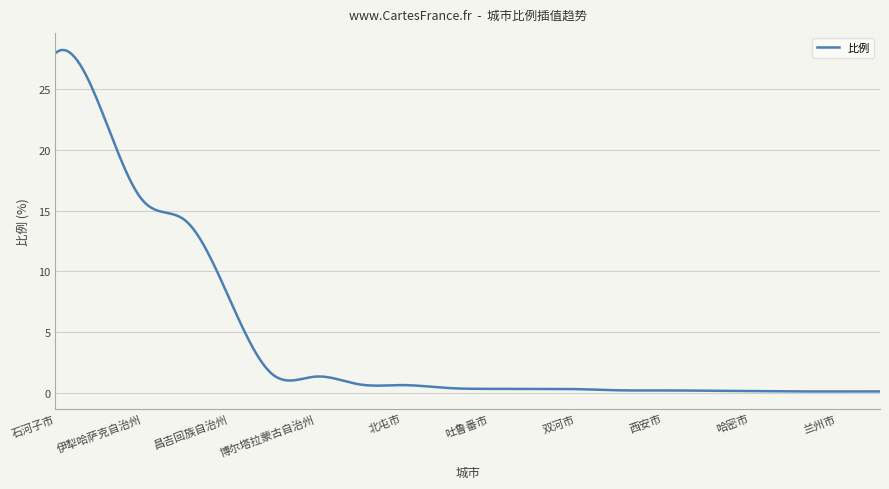

What is the difference between the second highest and minimum values?

28.1